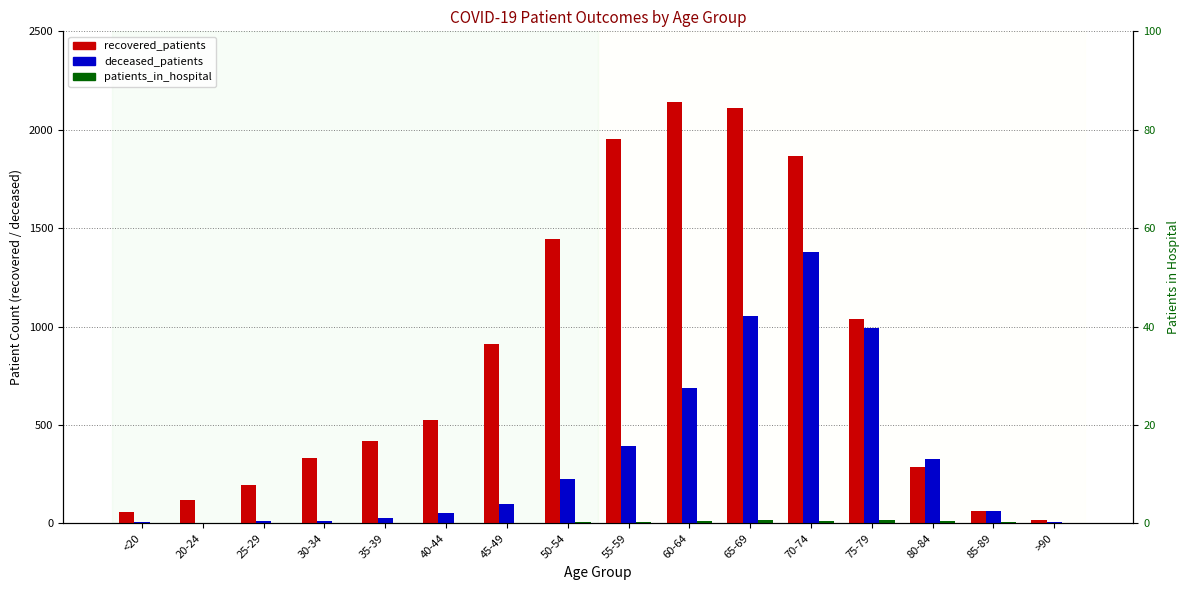

What position from the left is 45-49?

7